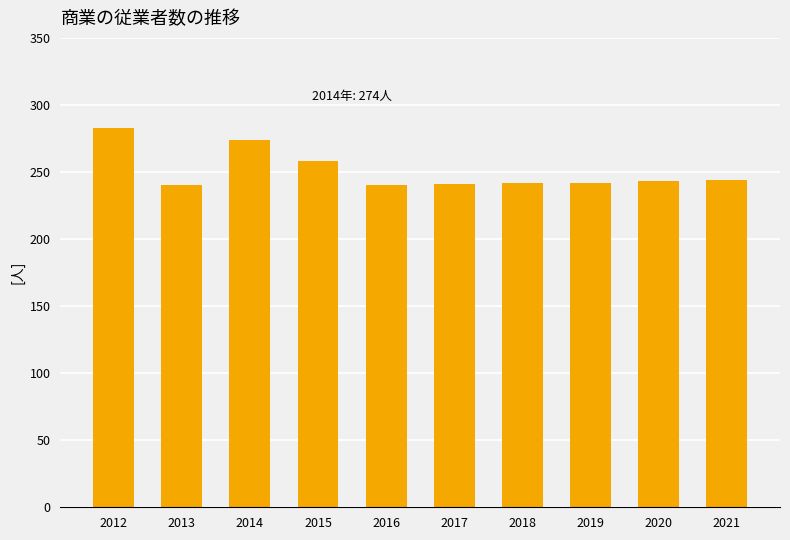

What is the difference between the second highest and minimum values?

34